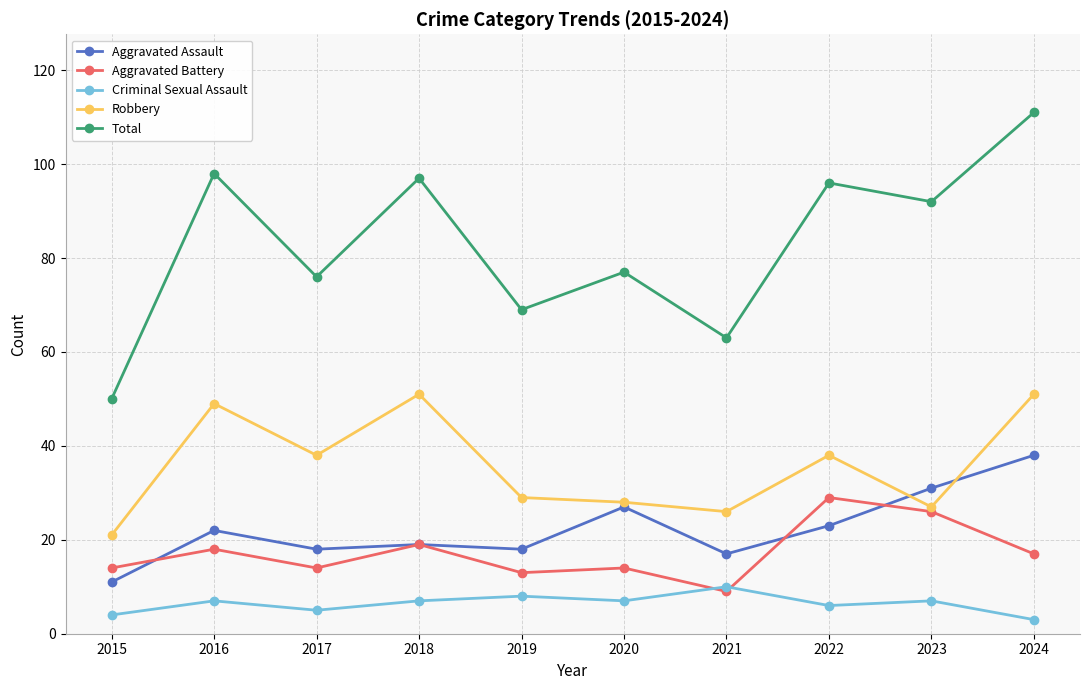

The value of Total at 2023 is 61. True or false?

False